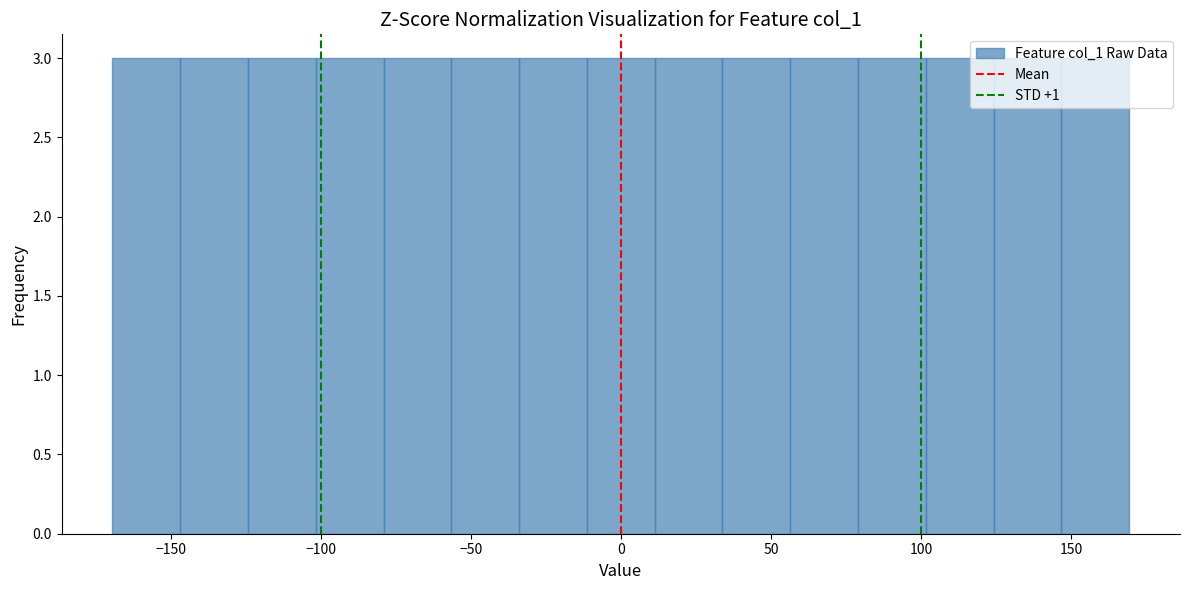

Reading left to right, list every bar in this chart as the range it spans on the x-axis followed by its height. Neither the bar edges nor the heights are printed on the chart, so give them approximately, as read against the axes.

-170 to -145: 3
-145 to -125: 3
-125 to -100: 3
-100 to -80: 3
-80 to -55: 3
-55 to -35: 3
-35 to -10: 3
-10 to 10: 3
10 to 35: 3
35 to 55: 3
55 to 80: 3
80 to 100: 3
100 to 125: 3
125 to 145: 3
145 to 170: 3